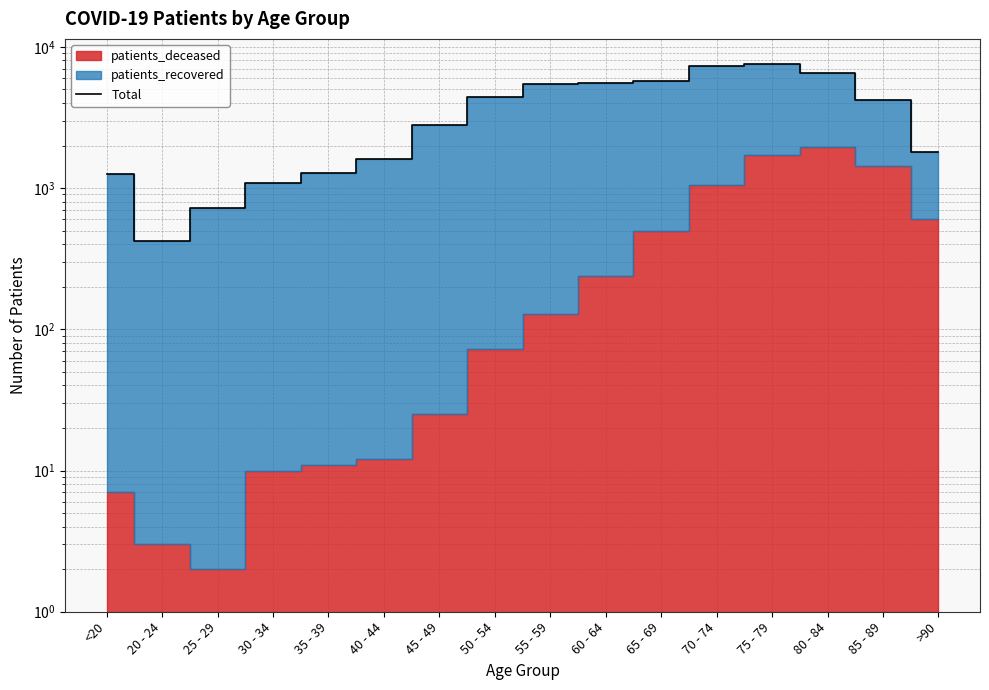

How many points are lower than both their immediate neighbors (excluding endpoints)?

1